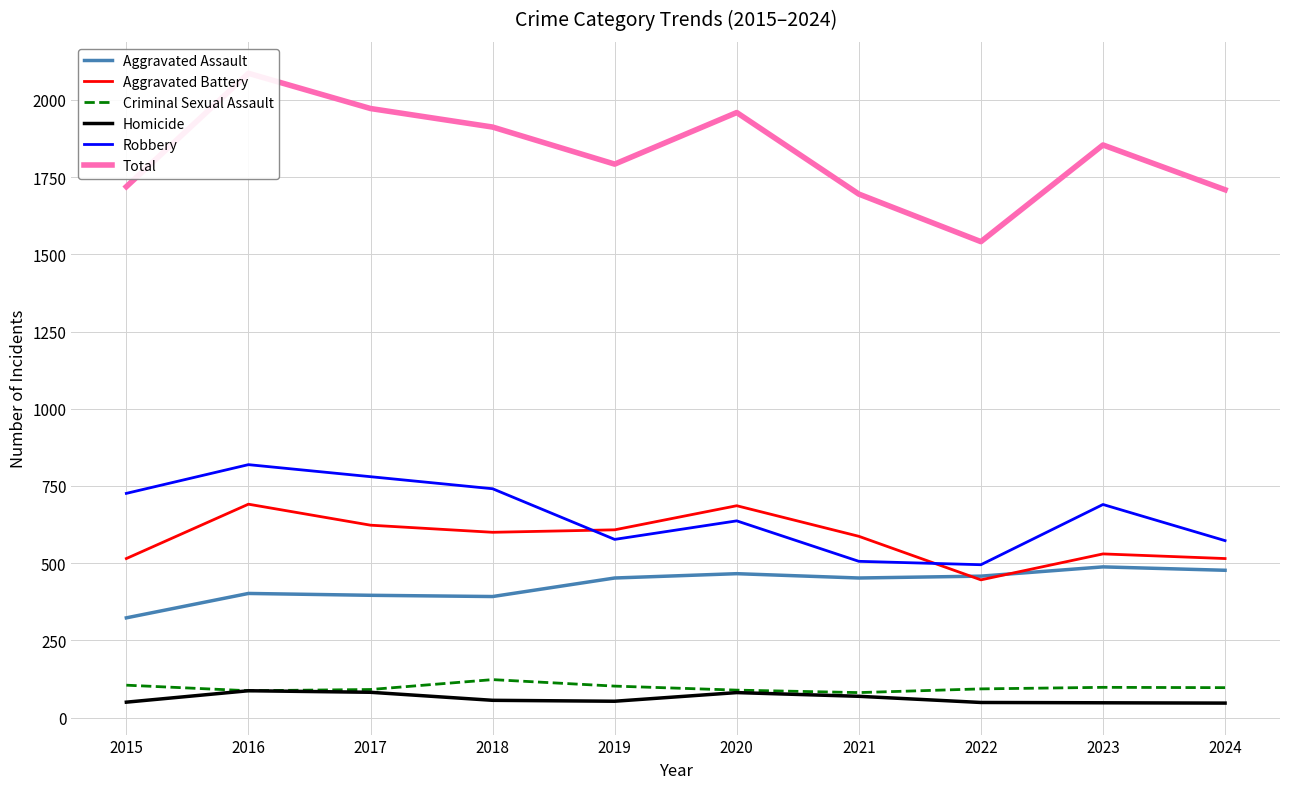

What is the difference between the maximum and minimum values in the Robbery series?

324